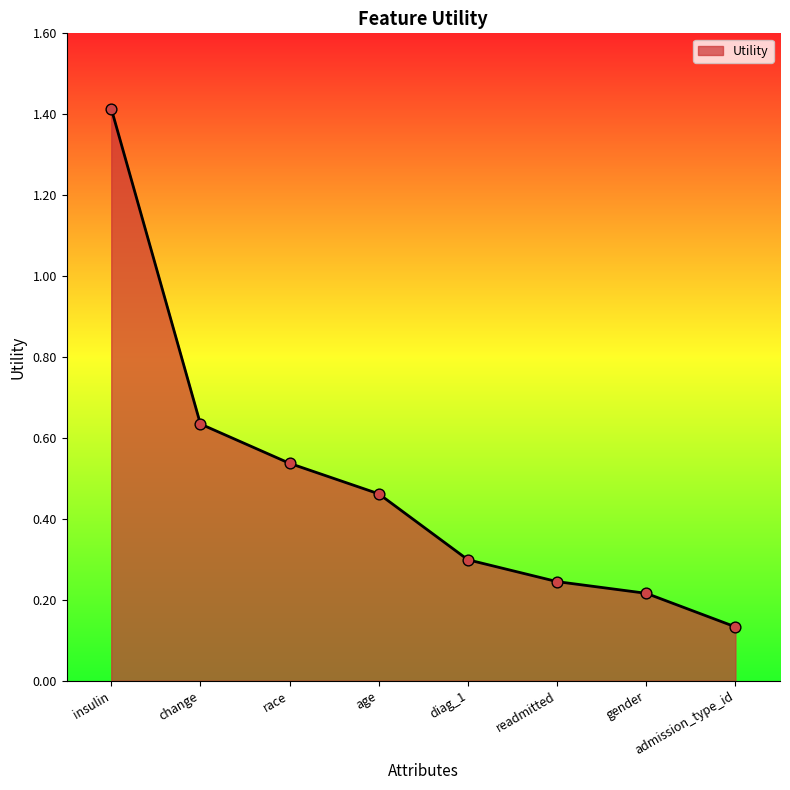

Which has a higher value, admission_type_id or diag_1?

diag_1